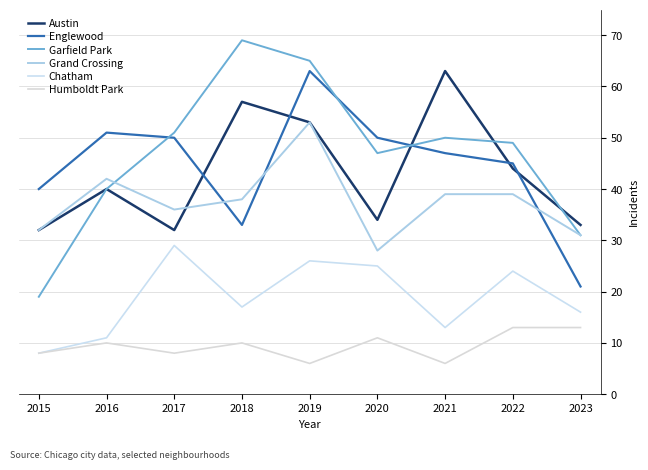

What is the smallest value displayed?

6